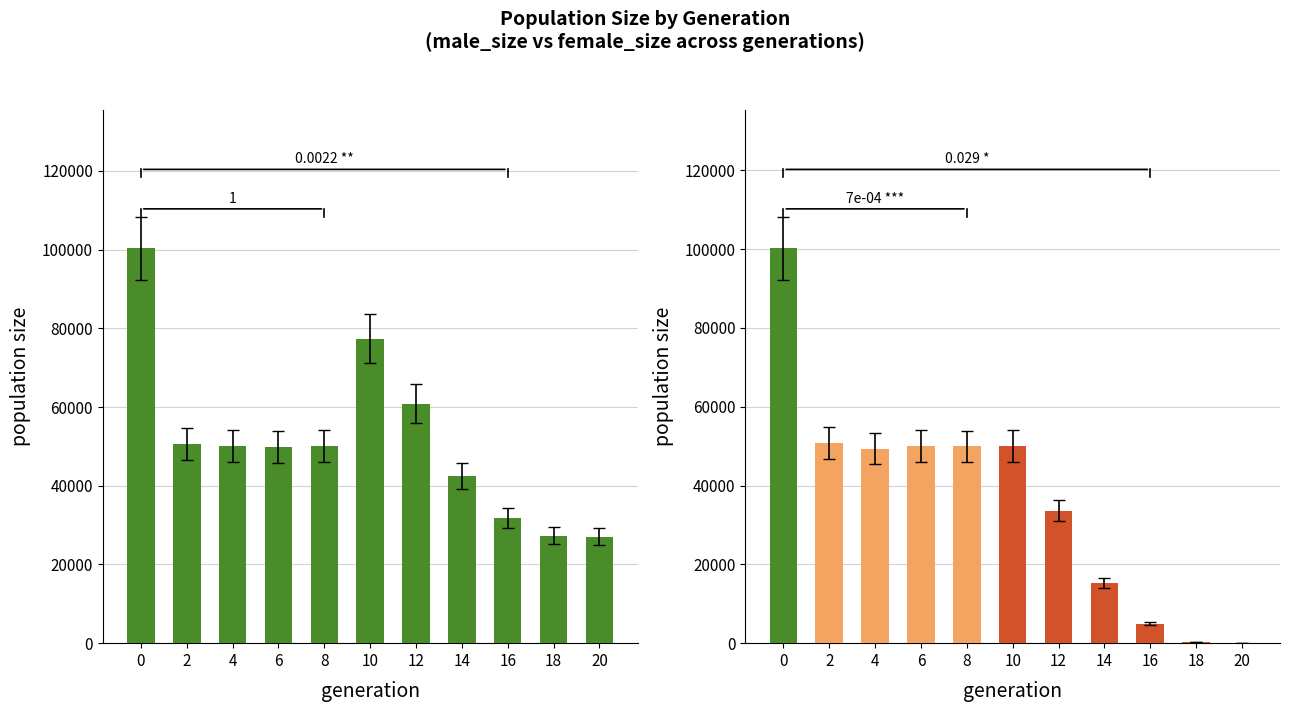

What is the sum of the female_size values at 14 and 0?

115572